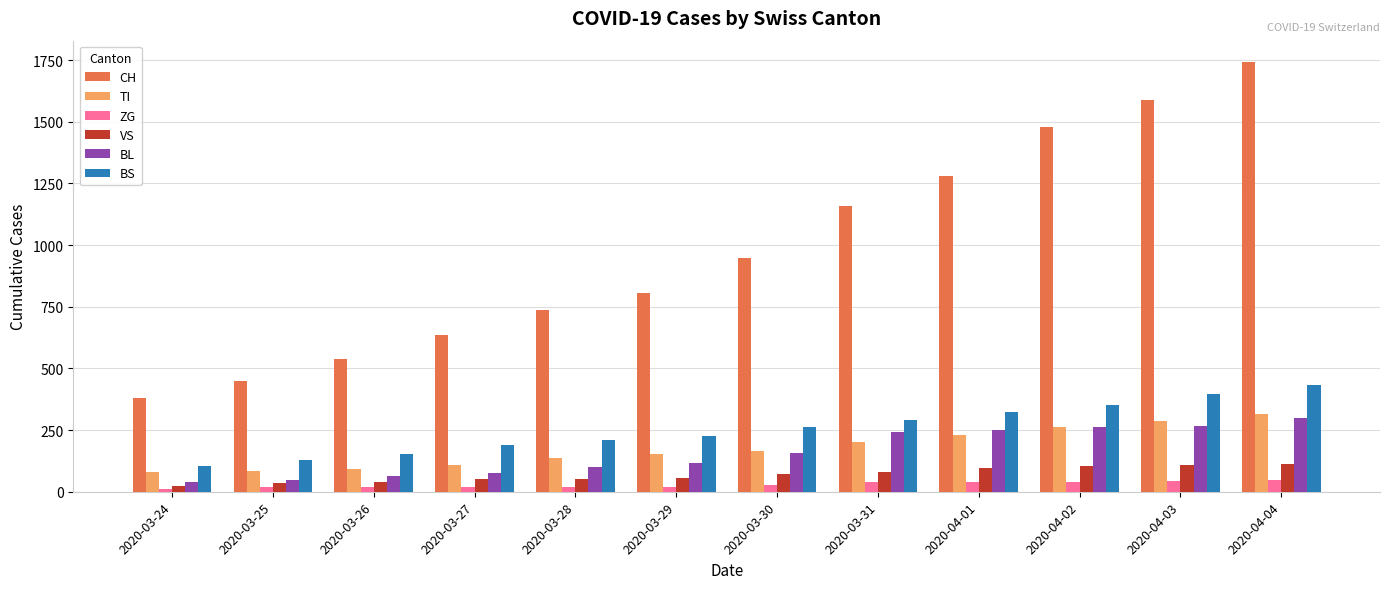

What is the sum of all BL values?

1917